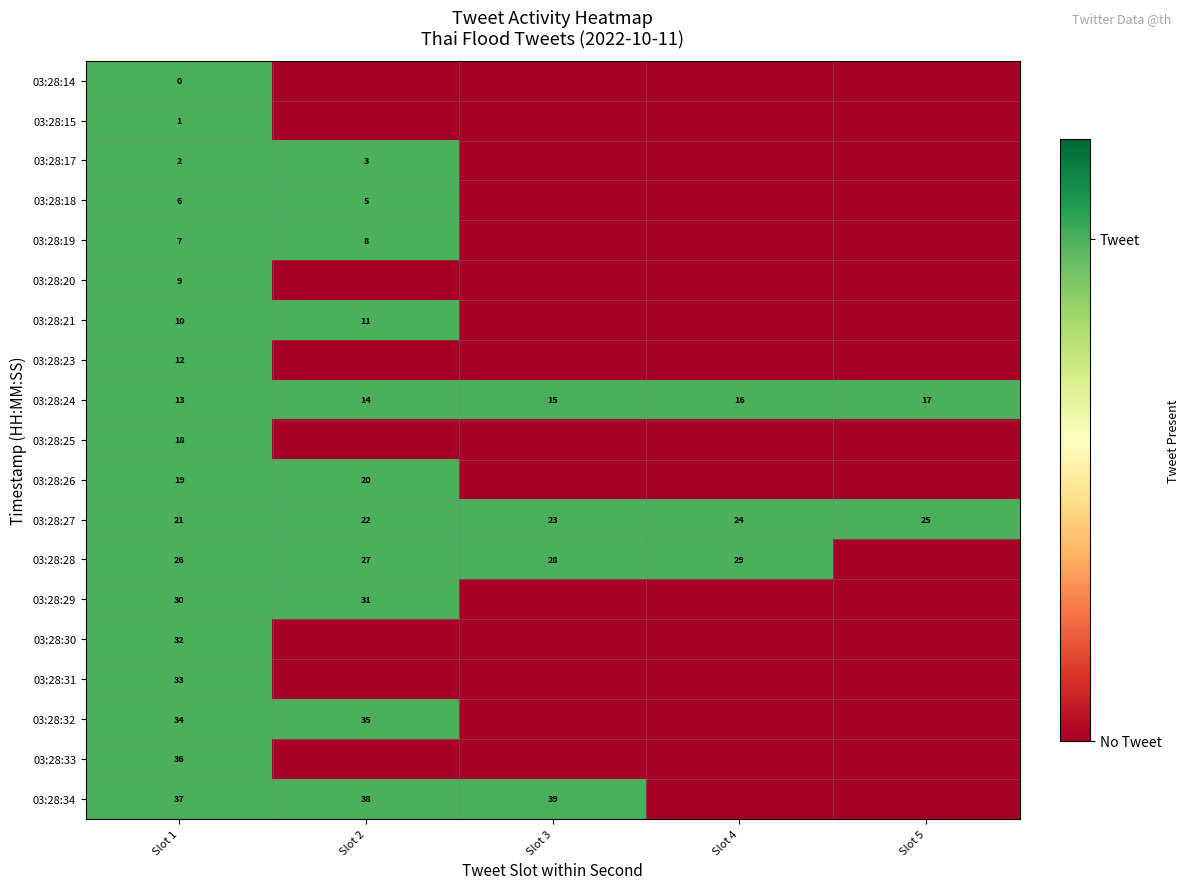

The value of 03:28:27 at Slot 5 is 5. True or false?

False